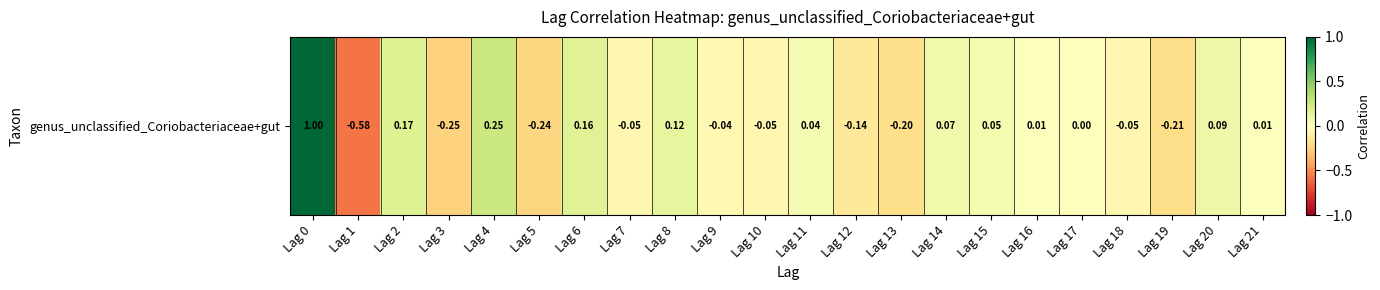

Reading right to left, what are all the values shown in this chart?

Lag 21=0.0	Lag 20=0.1	Lag 19=-0.2	Lag 18=-0.1	Lag 17=0.0	Lag 16=0.0	Lag 15=0.0	Lag 14=0.1	Lag 13=-0.2	Lag 12=-0.1	Lag 11=0.0	Lag 10=-0.1	Lag 9=-0.0	Lag 8=0.1	Lag 7=-0.1	Lag 6=0.2	Lag 5=-0.2	Lag 4=0.3	Lag 3=-0.3	Lag 2=0.2	Lag 1=-0.6	Lag 0=1.0